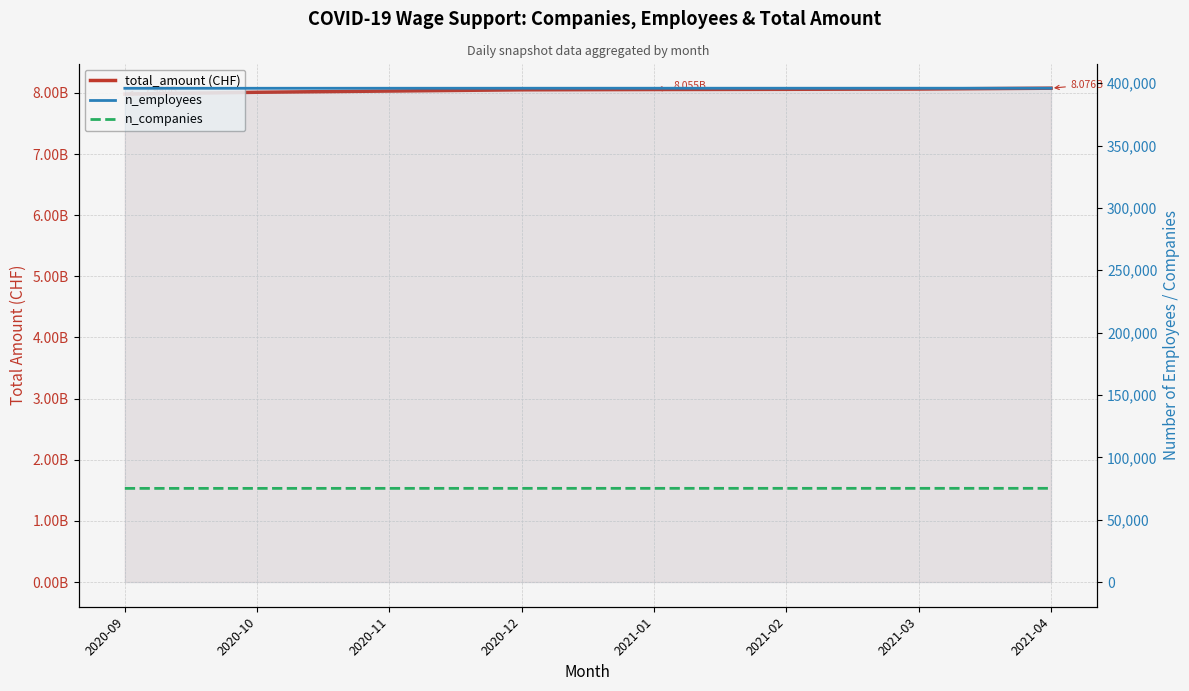

Which category has the highest value in the n_employees series?

2021-04